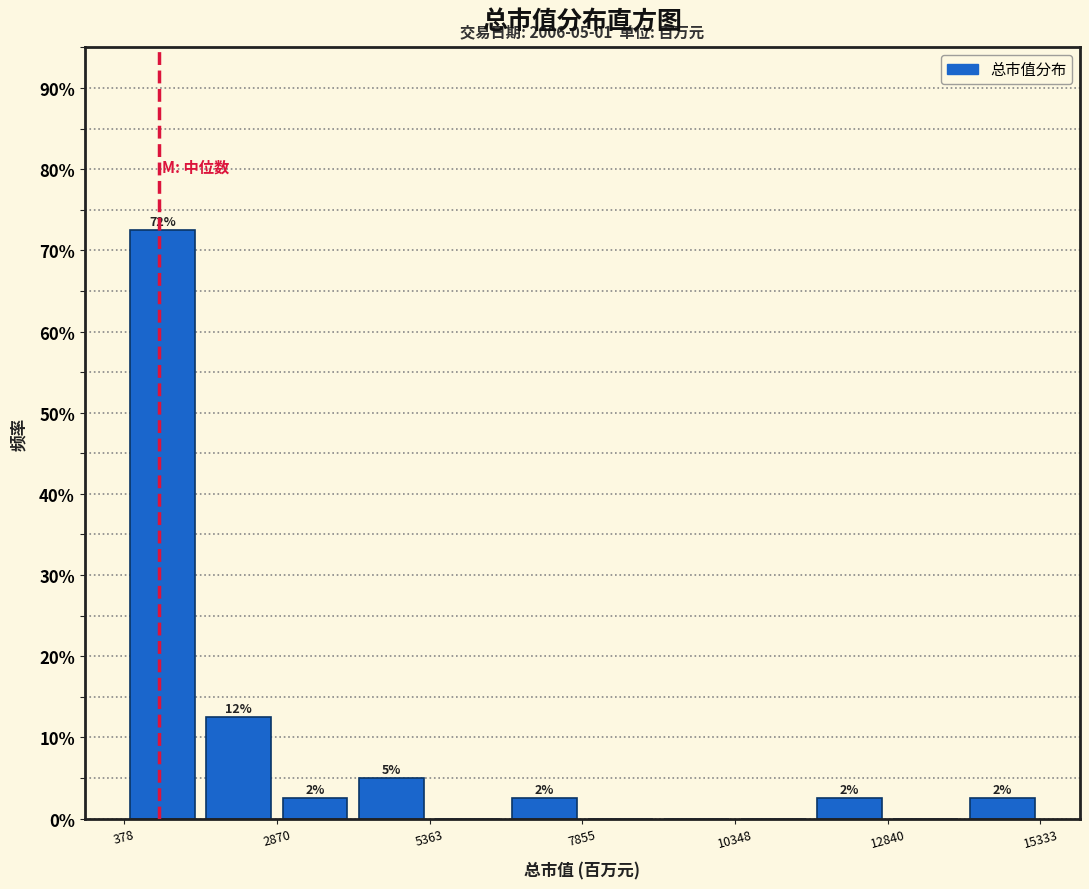

Around what value on the x-axis is the tallest bar? Give the approximate position of its centre, as read against the axis.

1000